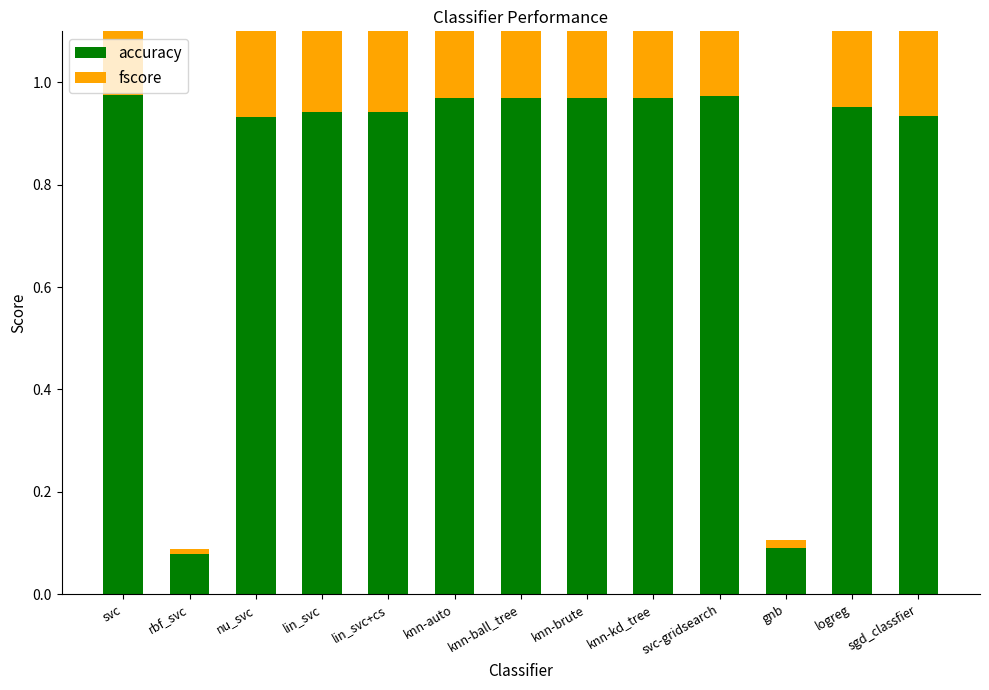

What is the approximate value of accuracy at knn-kd_tree?

1.0